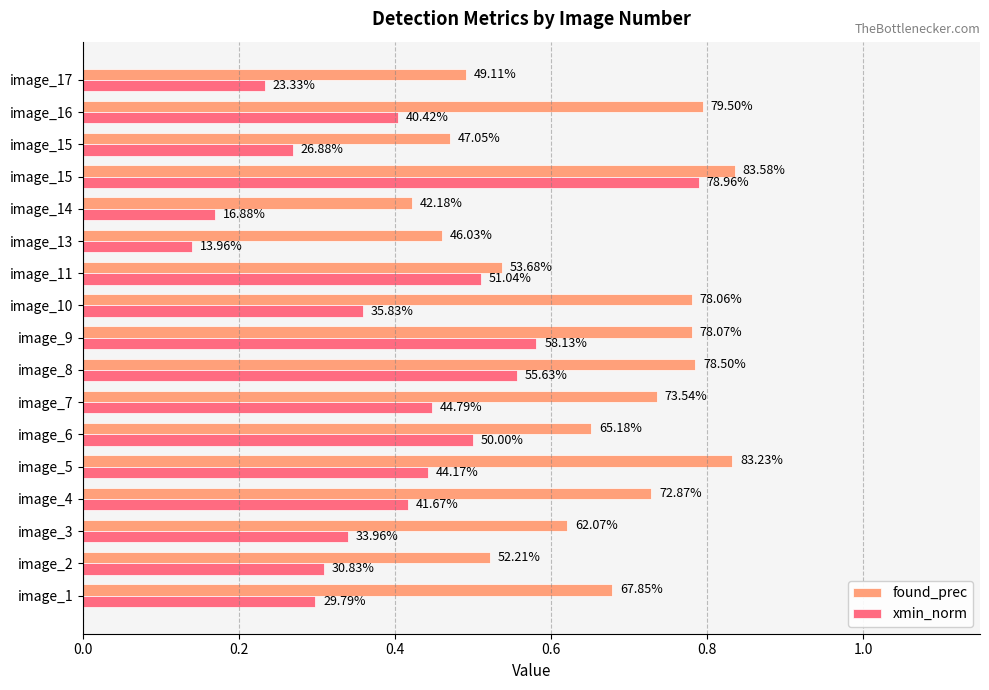

What are all the series names shown in the legend?

found_prec, xmin_norm